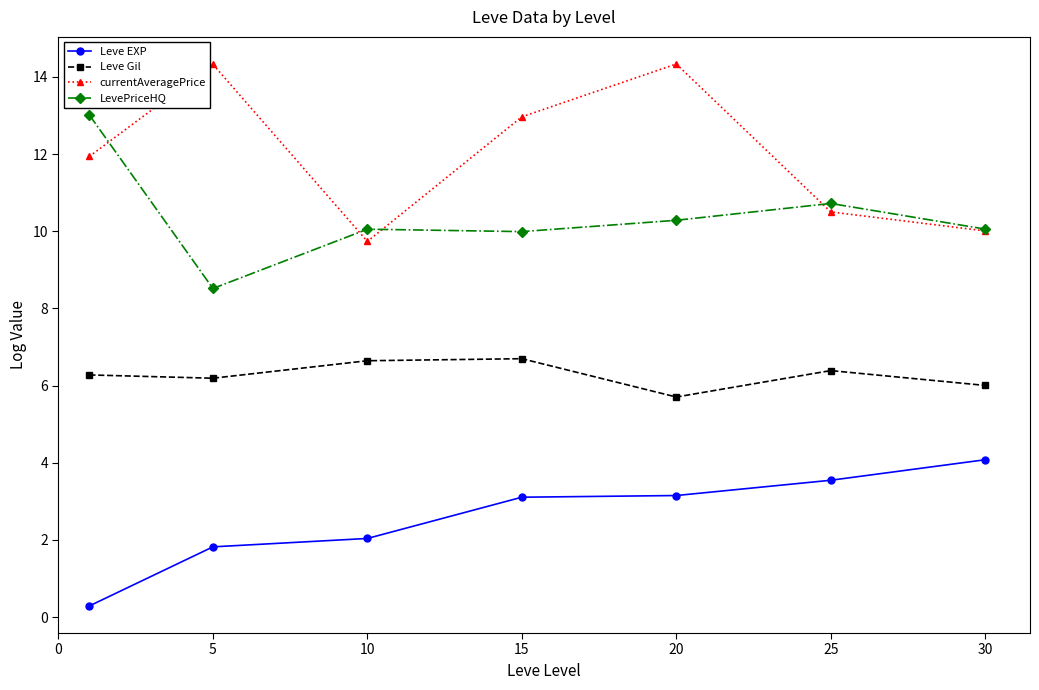

Count the number of categories in the chart.

7